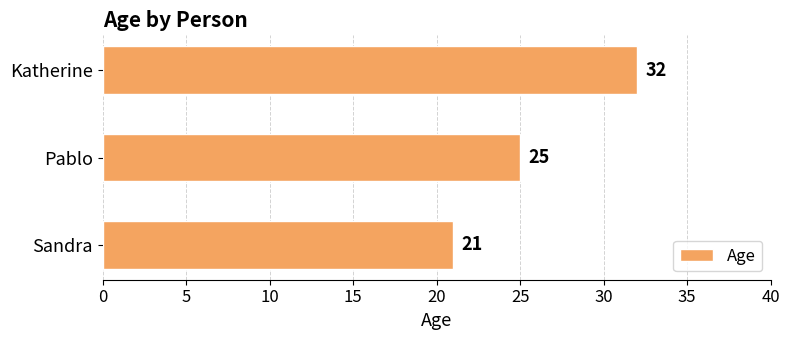

Is it true that the value at Pablo is 25?

True